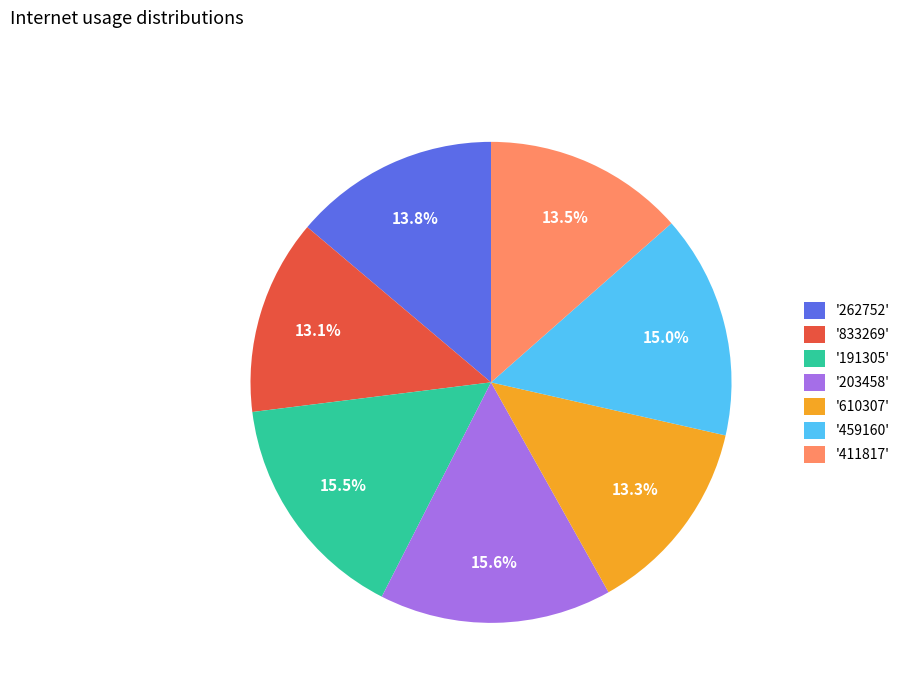

Does '833269' represent more than half of the total?

No